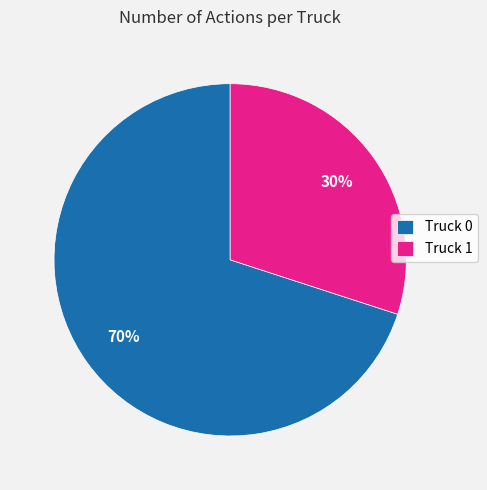

Is the sum of Truck 1 and Truck 0 greater than half?

Yes